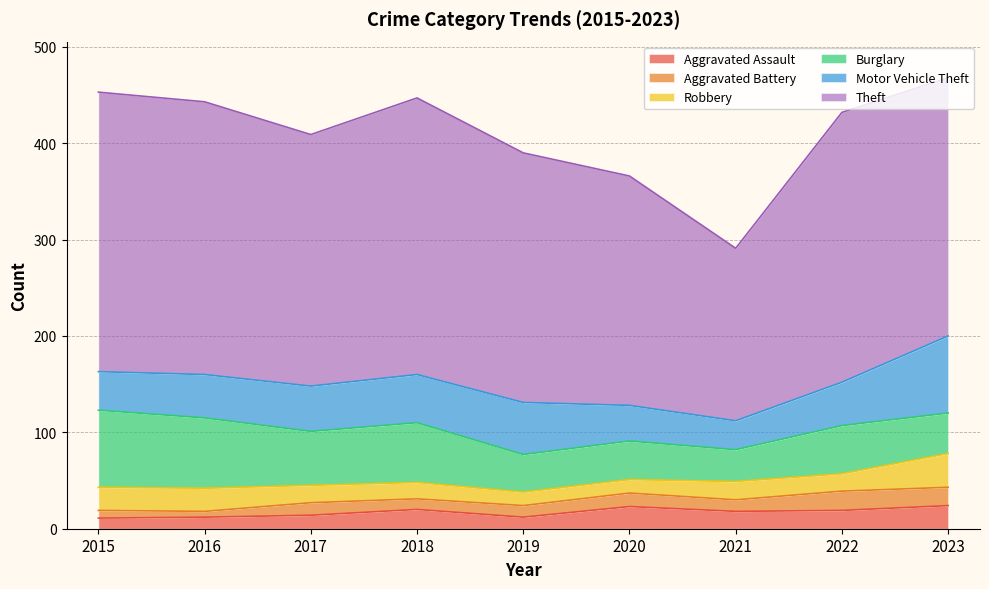

List the labels in order of Burglary value, smallest first.

2021, 2019, 2020, 2023, 2022, 2017, 2018, 2016, 2015